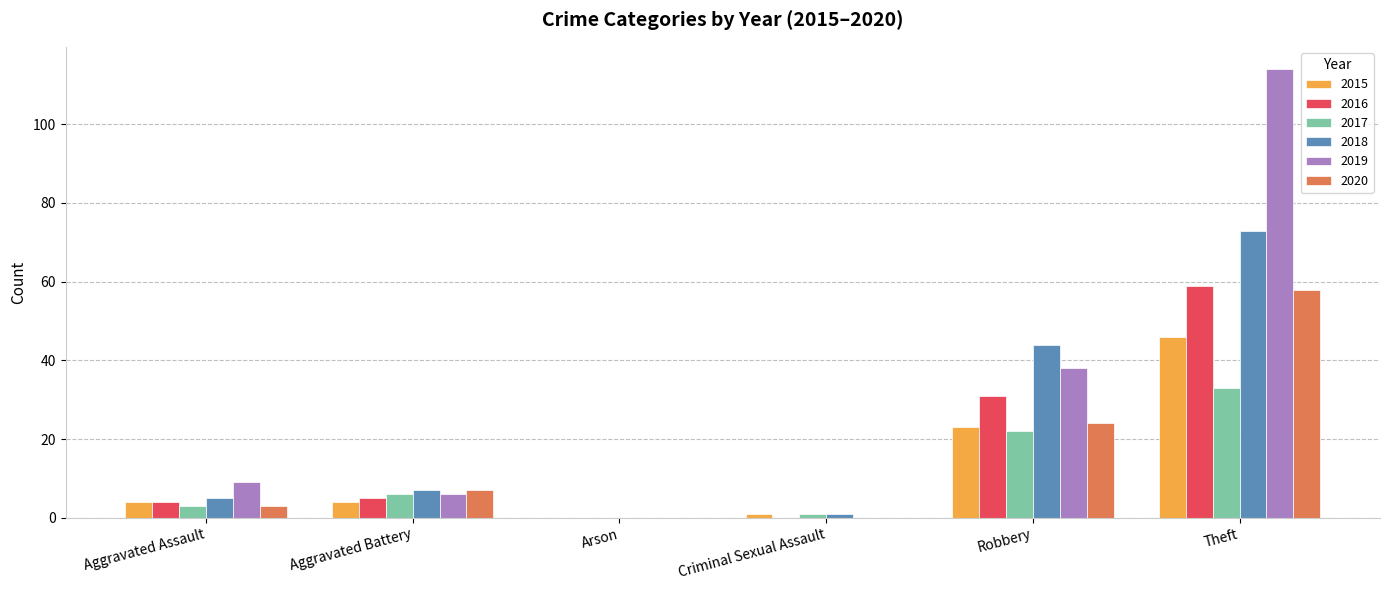

The 2019 series shows 0 at Arson. True or false?

True